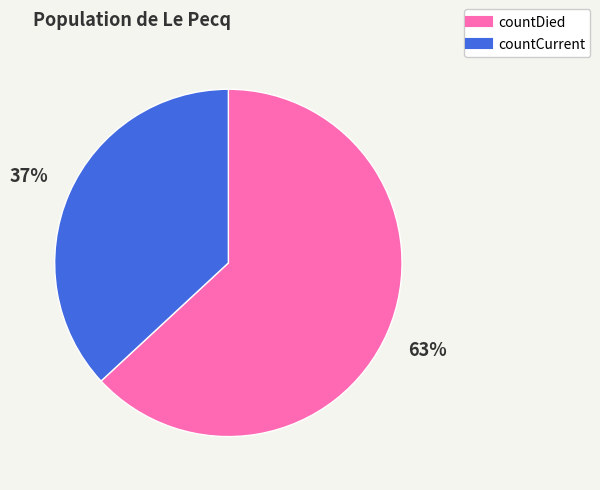

To the nearest percent, what is the difference between the largest and smallest slice percentages?

26%